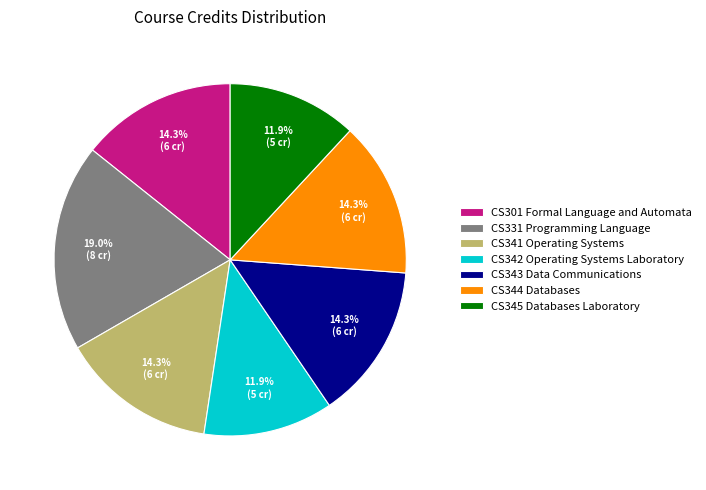

The CS341 Operating Systems slice represents 22% of the pie. True or false?

False